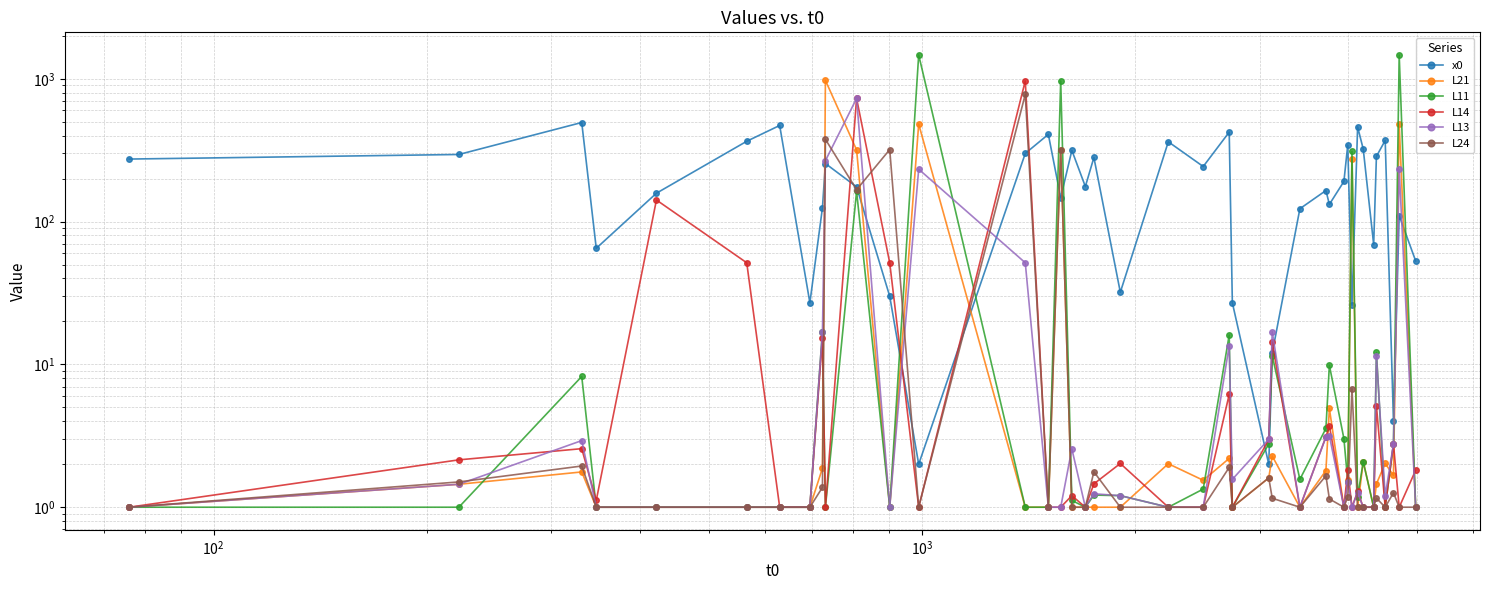

Reading left to right, extract all data points from this chart.

x0: 274.0	295.0	494.0	65.0	158.0	365.0	471.0	27.0	125.0	255.0	175.0	30.0	2.0	300.0	408.0	147.0	315.0	176.0	281.0	32.0	362.0	243.0	423.0	27.0	2.0	12.0	123.0	165.0	132.0	191.0	344.0	26.0	460.0	322.0	69.0	286.0	370.0	4.0	110.0	53.0
L21: 1.0	1.4	1.8	1.0	1.0	1.0	1.0	1.0	1.9	975.0	317.4	1.0	481.8	1.0	1.0	319.3	1.0	1.0	1.0	1.0	2.0	1.5	2.2	1.0	1.6	2.3	1.0	1.8	4.9	1.0	1.6	274.2	1.0	2.1	1.0	1.5	2.0	1.7	481.8	1.0
L11: 1.0	1.0	8.2	1.0	1.0	1.0	1.0	1.0	16.9	1.0	162.9	1.0	1468.1	1.0	1.0	965.4	1.1	1.0	1.2	1.2	1.0	1.3	16.1	1.0	2.8	11.5	1.6	3.6	9.9	3.0	1.5	309.7	1.2	2.1	1.0	12.1	1.0	2.8	1468.1	1.0
L14: 1.0	2.1	2.6	1.1	141.6	51.5	1.0	1.0	15.3	1.0	728.4	51.5	1.0	965.4	1.0	1.0	1.2	1.0	1.5	2.0	1.0	1.0	6.2	1.0	3.0	14.4	1.0	3.1	3.7	1.0	1.8	1.0	1.3	1.0	1.0	5.1	1.0	2.8	1.0	1.8
L13: 1.0	1.4	2.9	1.0	1.0	1.0	1.0	1.0	16.9	267.0	728.4	1.0	232.7	51.5	1.0	1.0	2.6	1.0	1.2	1.2	1.0	1.0	13.5	1.6	3.0	16.9	1.0	3.1	3.2	1.0	1.5	1.0	1.3	1.0	1.0	11.5	1.2	2.8	232.7	1.0
L24: 1.0	1.5	1.9	1.0	1.0	1.0	1.0	1.0	1.4	376.7	167.2	319.3	1.0	777.0	1.0	319.3	1.0	1.0	1.8	1.0	1.0	1.0	1.9	1.0	1.6	1.2	1.0	1.7	1.1	1.0	1.2	6.8	1.0	1.0	1.0	1.2	1.0	1.3	1.0	1.0